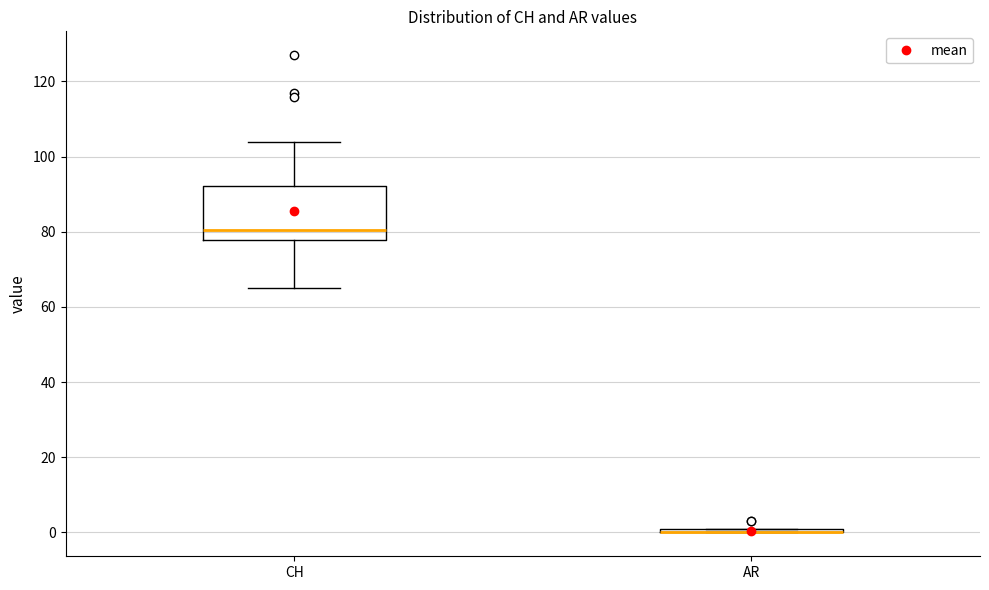

Comparing the boxes themselves (not the whiskers), which one is the tallest?

CH